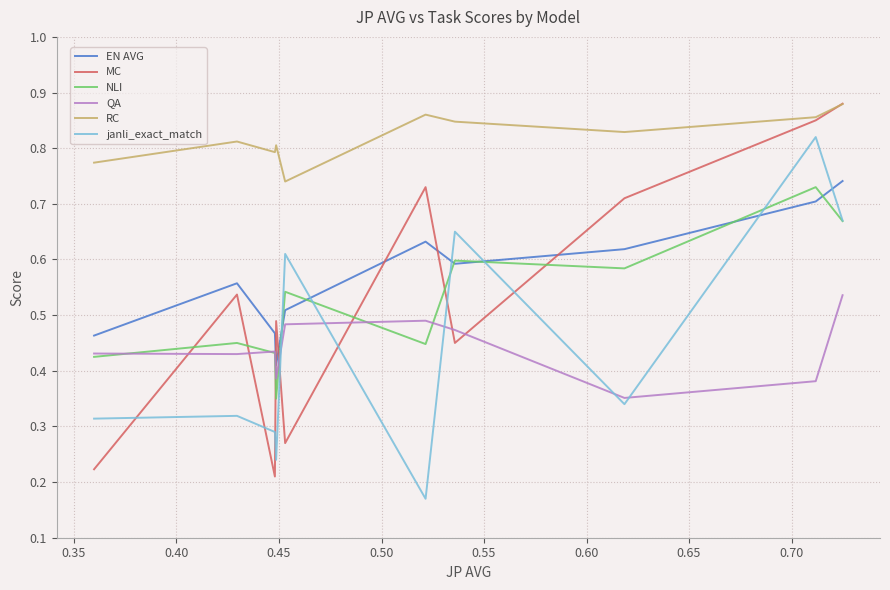

True or false: RC and NLI intersect in this chart.

False